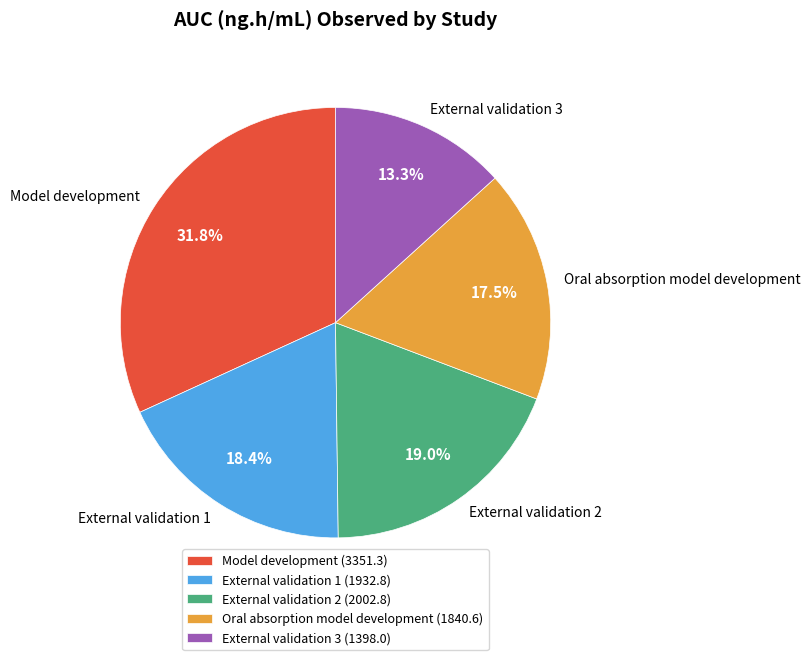

The External validation 1 slice represents 12% of the pie. True or false?

False